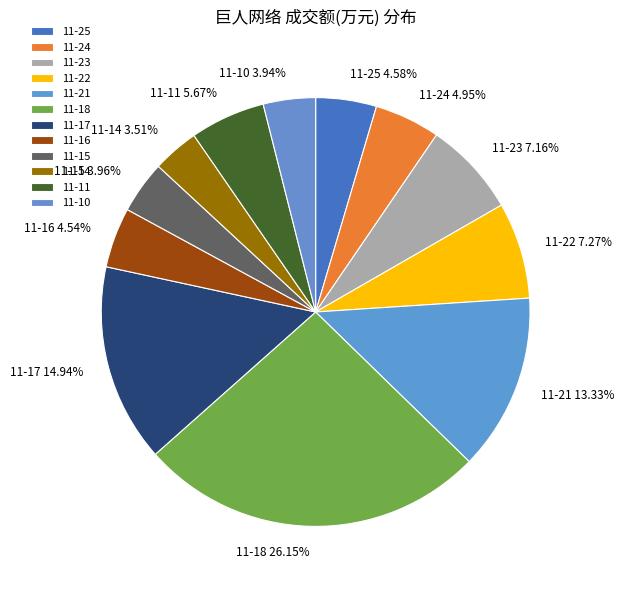

Does 11-14 account for over 50% of the chart?

No